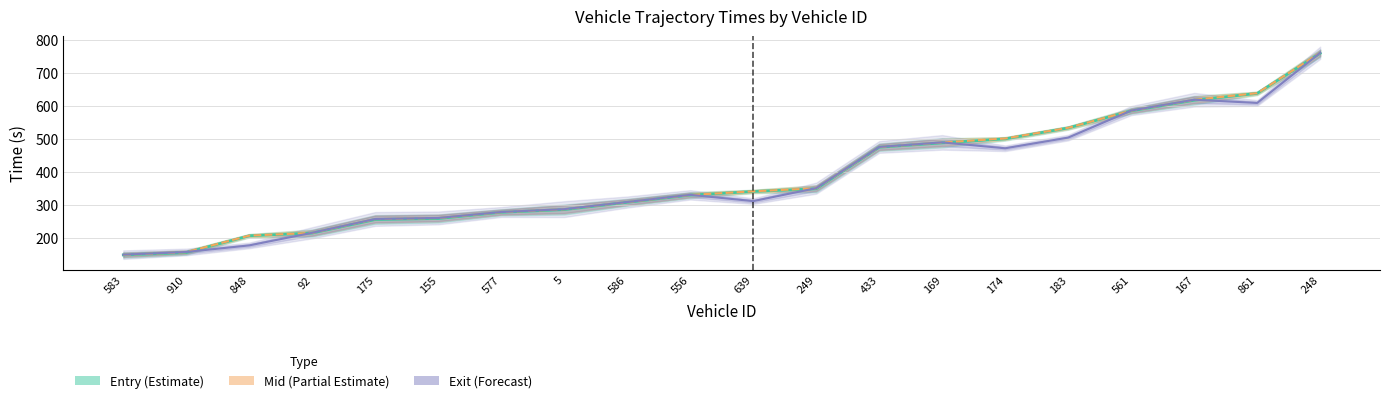

What is the label of the 1st point from the left?

583